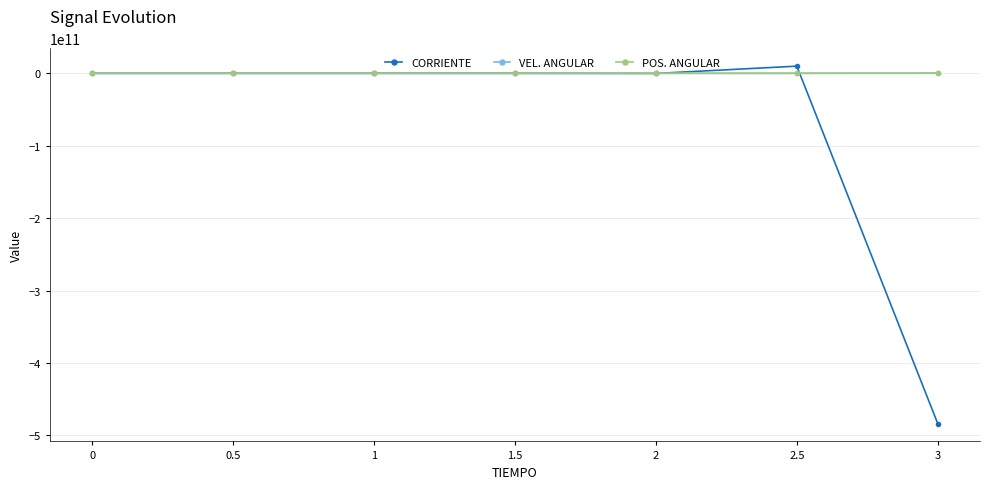

The POS. ANGULAR series shows 0.0 at 0. True or false?

True